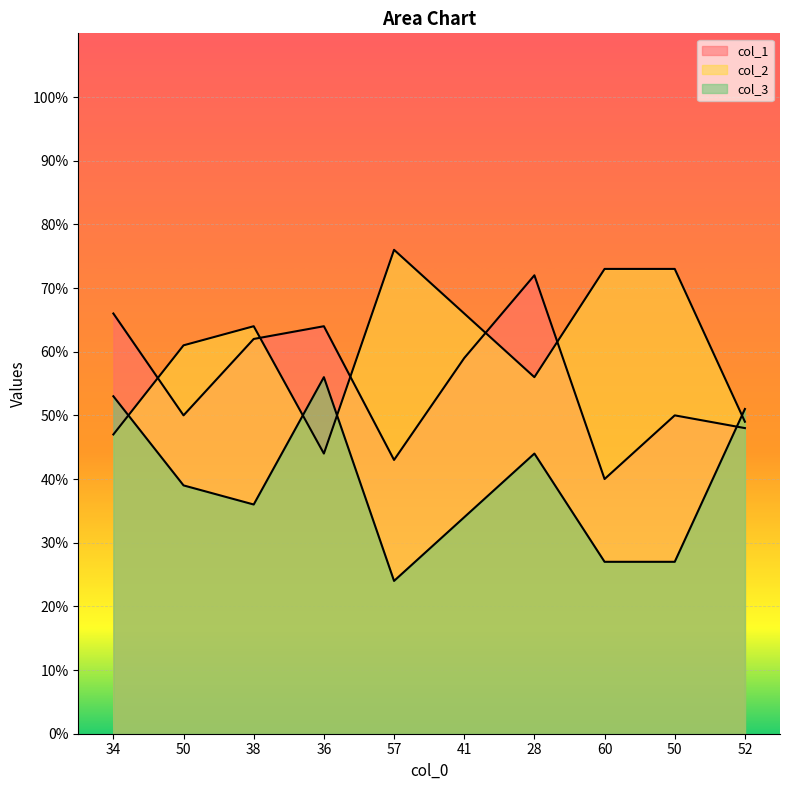

What is the difference between the second highest and minimum values in the col_3 series?

29